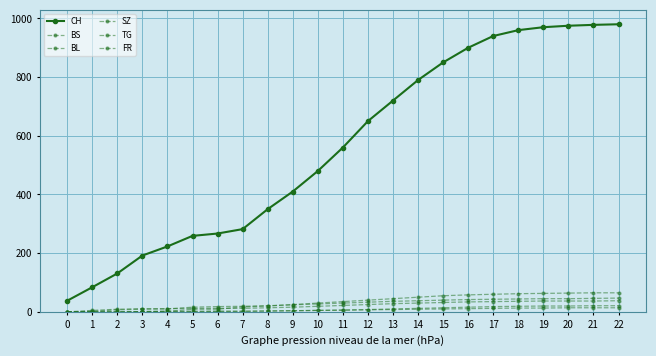

True or false: FR and SZ cross at least once.

False